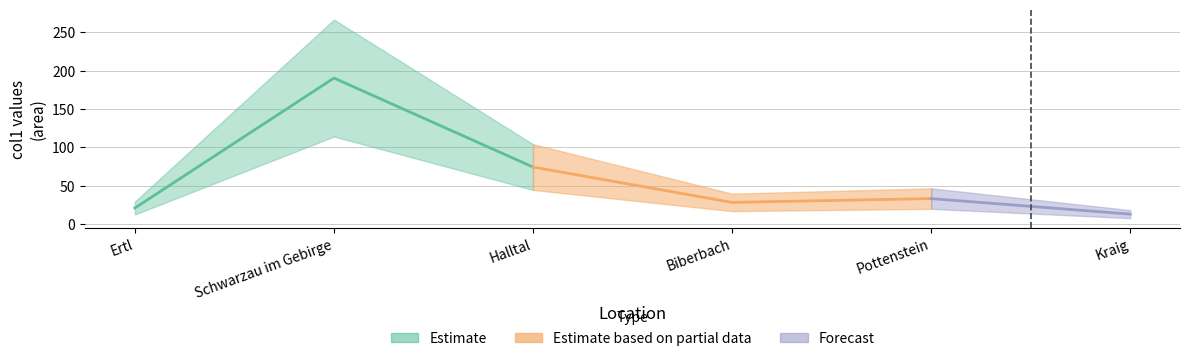

How many lines are shown in the chart?

1